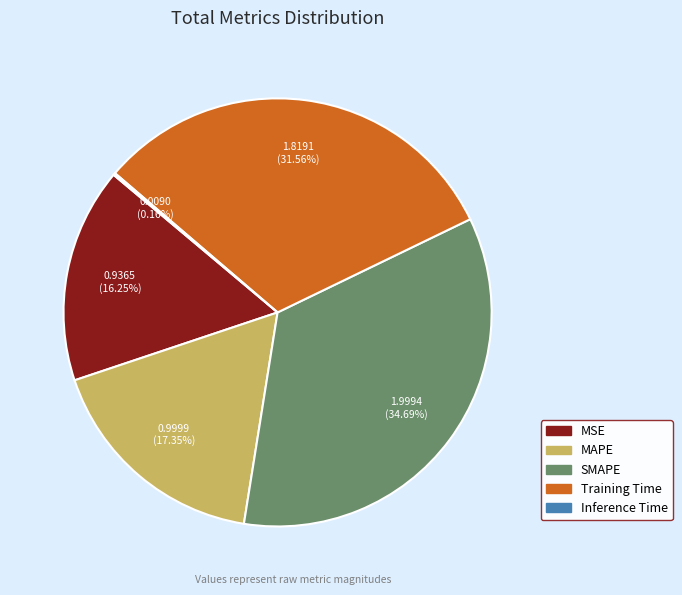

What is the largest slice in the pie chart?

SMAPE